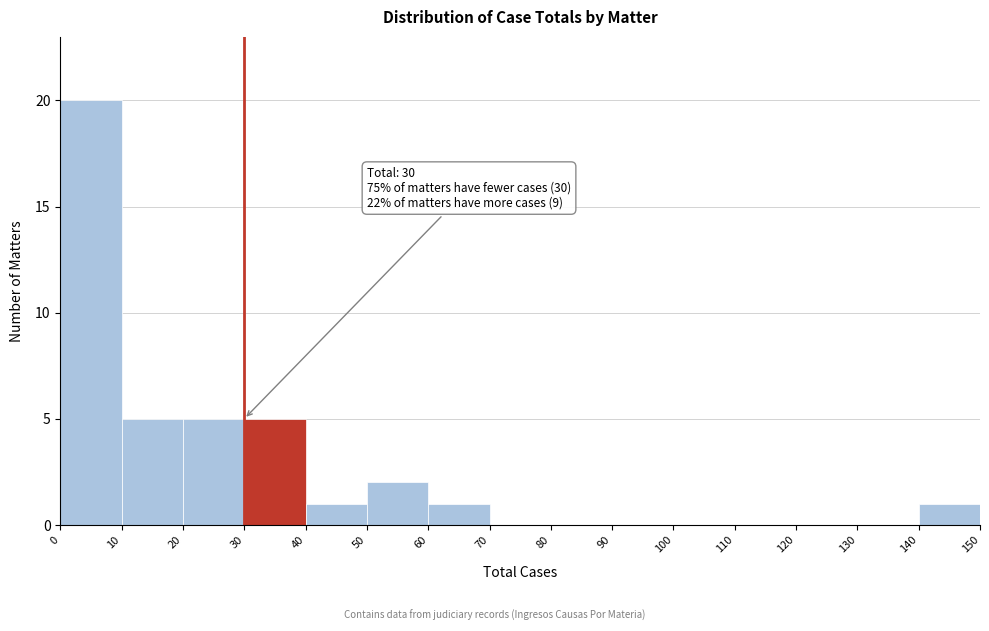

Over which range of the x-axis is the bar tallest?

0 to 10